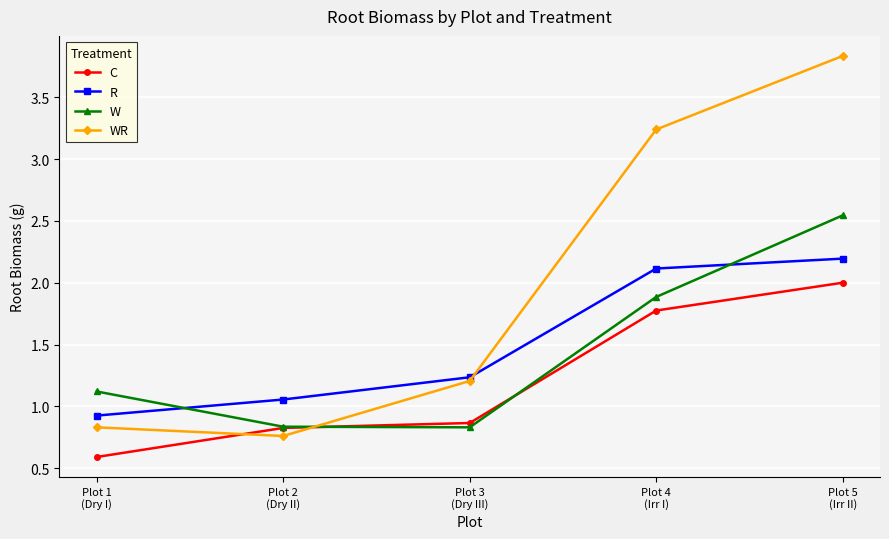

Is it true that WR equals 0.8 at Plot 1
(Dry I)?

True